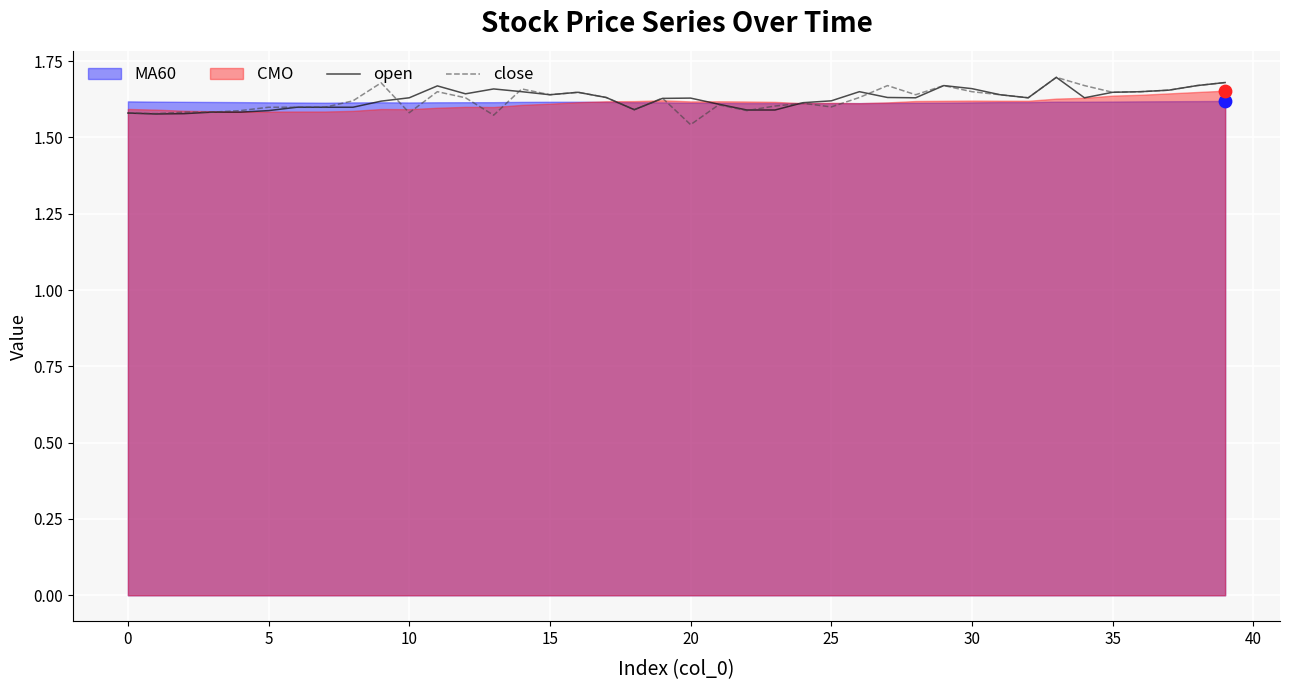

Is it true that close equals 1.6 at 25?

True